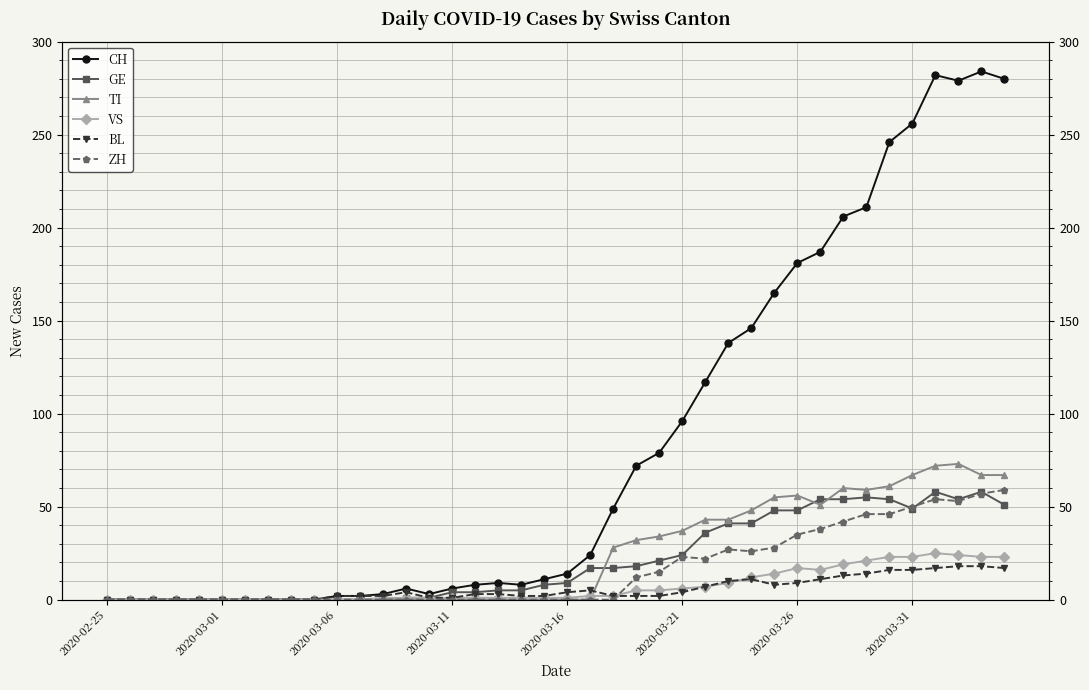

True or false: BL has more than 1 points higher than both neighbors.

True